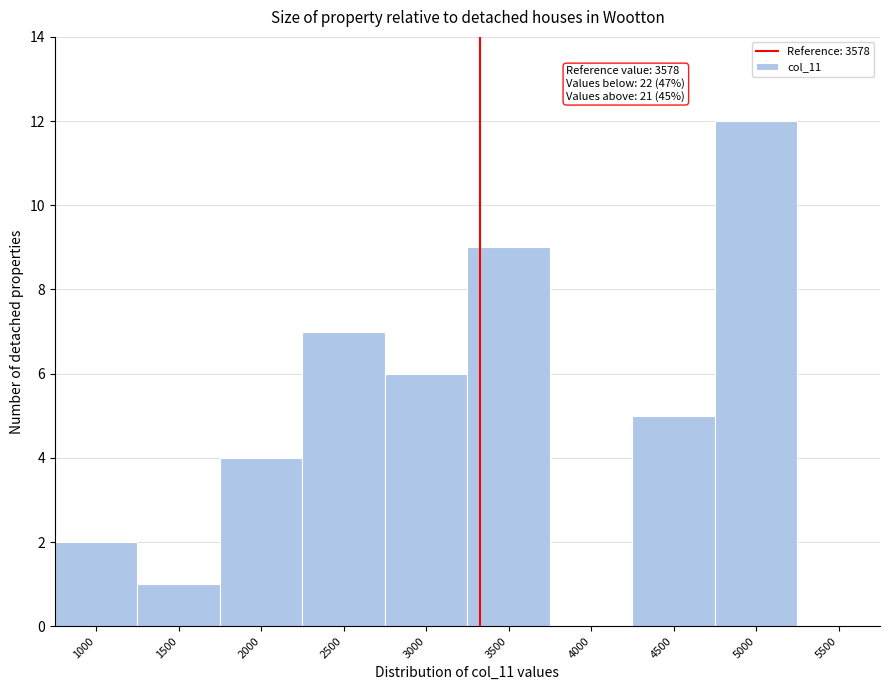

Reading left to right, what are all the values shown in this chart?

1000=2	1500=1	2000=4	2500=7	3000=6	3500=9	4000=0	4500=5	5000=12	5500=0